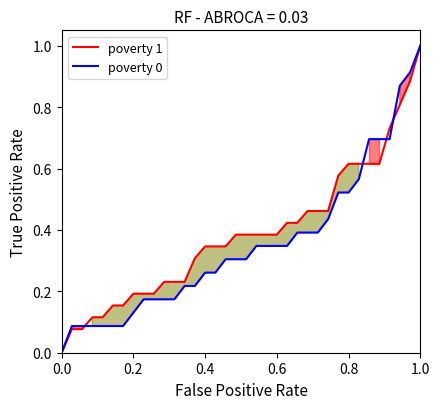

Rank the series by their average value, from highest to lowest.

poverty 1, poverty 0